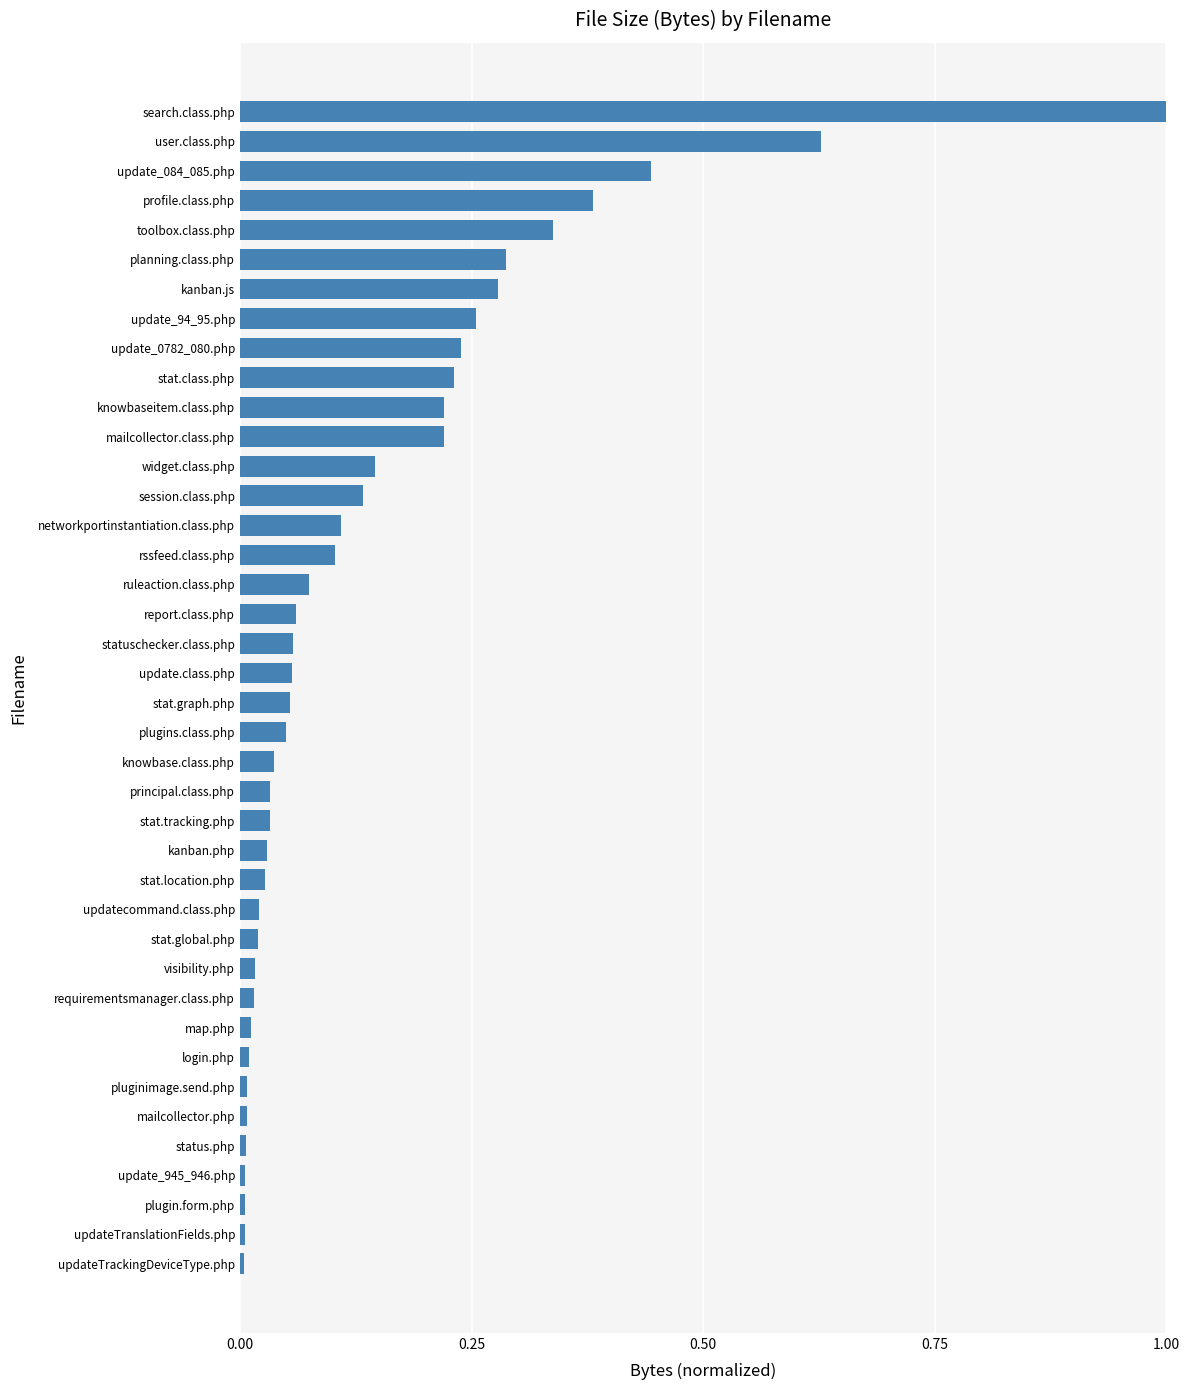

Read the value at search.class.php.

1.0